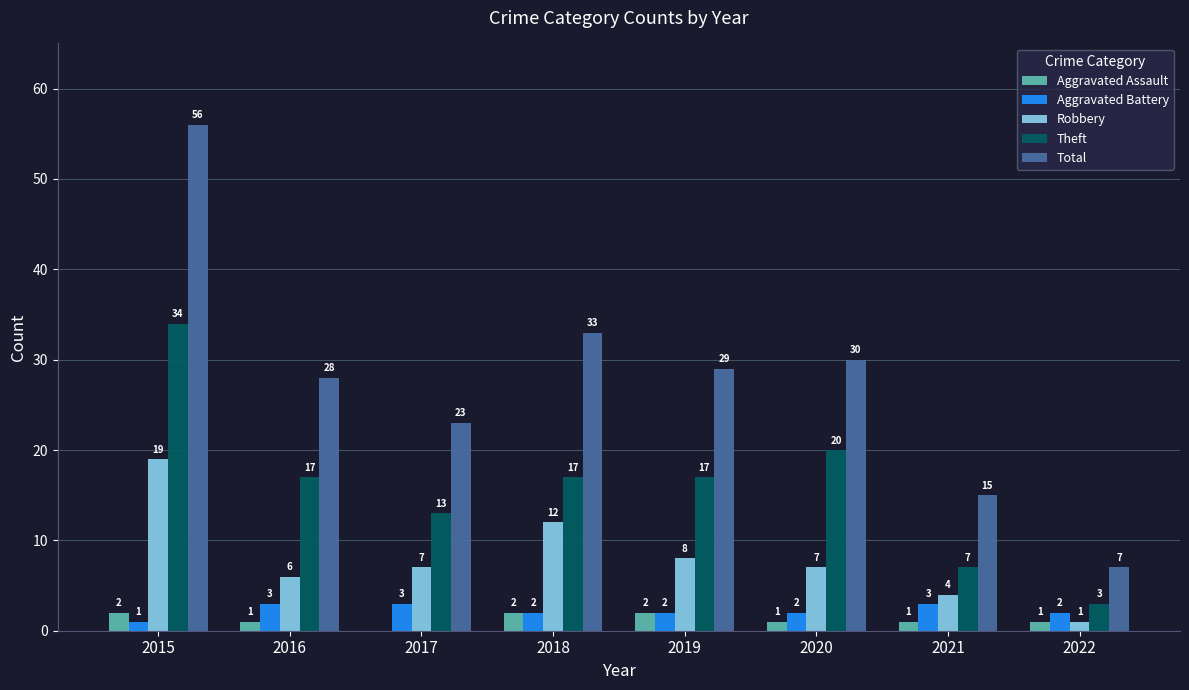

Reading left to right, extract all data points from this chart.

Aggravated Assault: 2015=2	2016=1	2017=0	2018=2	2019=2	2020=1	2021=1	2022=1
Aggravated Battery: 2015=1	2016=3	2017=3	2018=2	2019=2	2020=2	2021=3	2022=2
Robbery: 2015=19	2016=6	2017=7	2018=12	2019=8	2020=7	2021=4	2022=1
Theft: 2015=34	2016=17	2017=13	2018=17	2019=17	2020=20	2021=7	2022=3
Total: 2015=56	2016=28	2017=23	2018=33	2019=29	2020=30	2021=15	2022=7